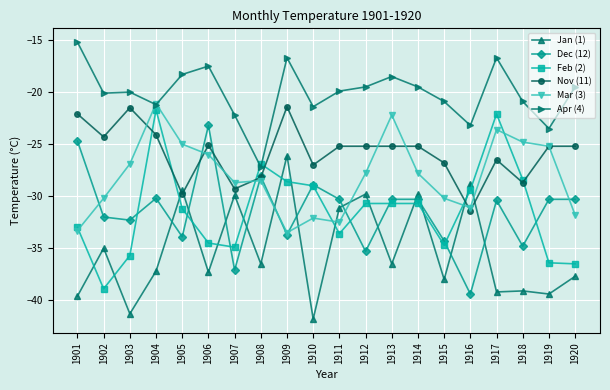

How many distinct data groups are displayed?

6